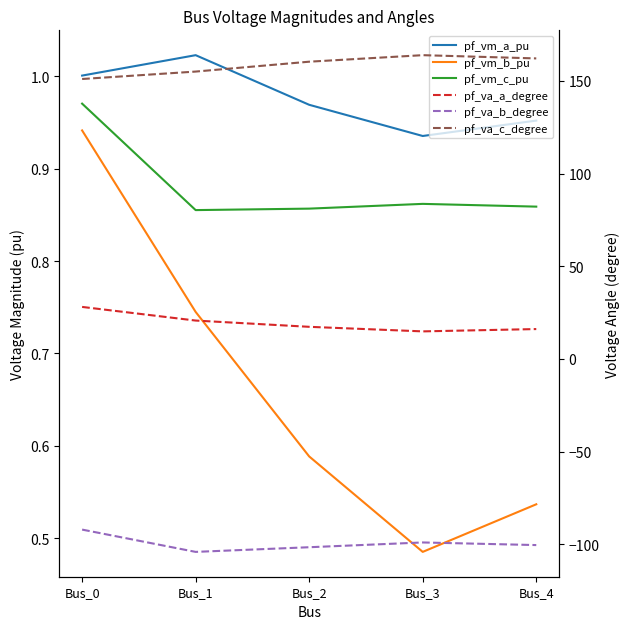

How many lines are shown in the chart?

6